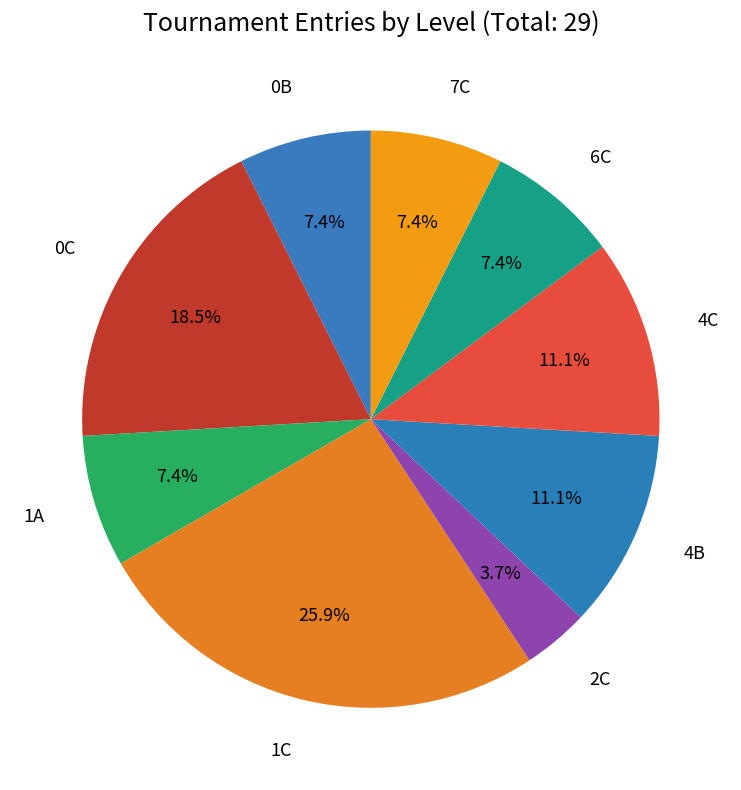

How many slices are in this pie chart?

9